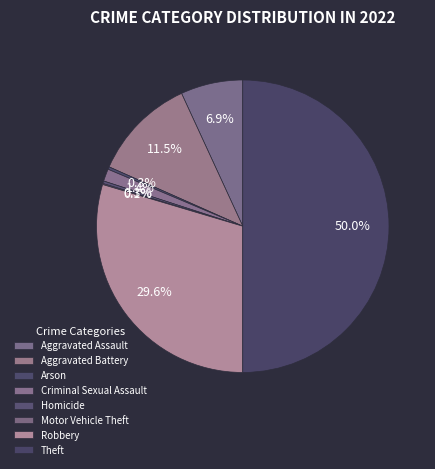

True or false: Aggravated Battery accounts for 1% of the total.

False